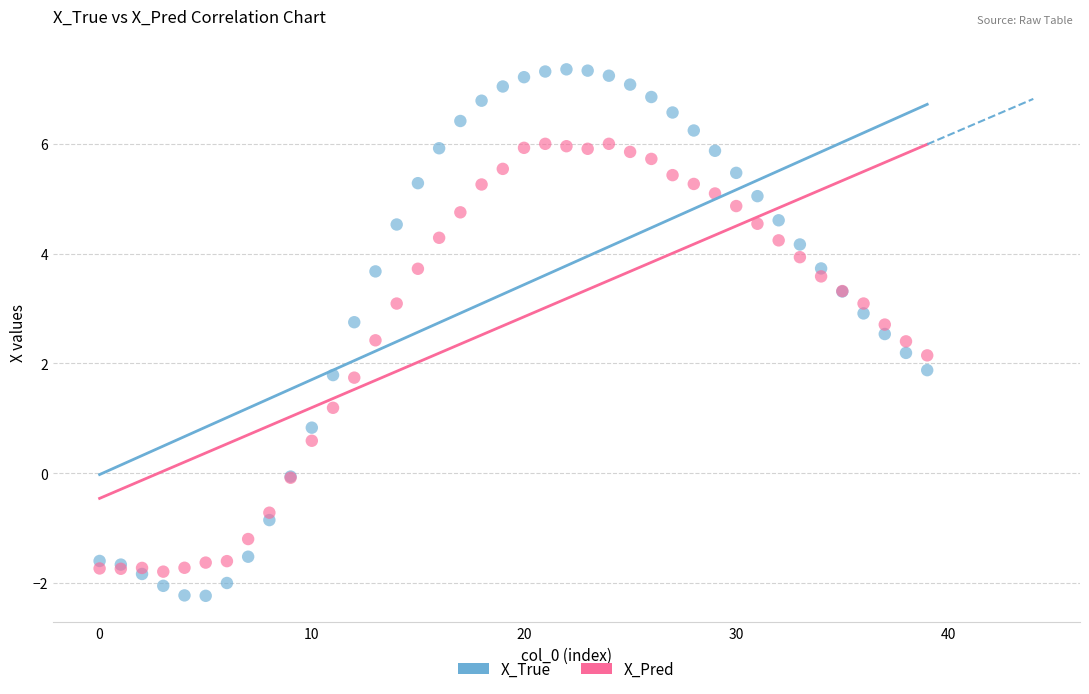

Which series has the widest spread of Y values?

X_True